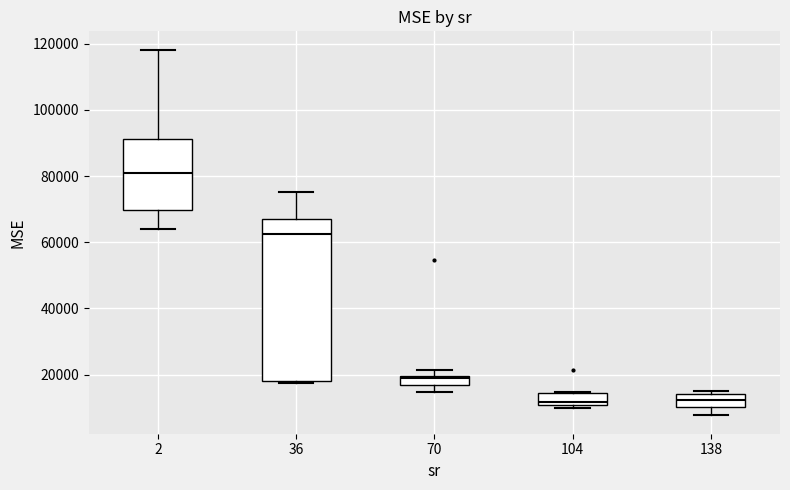

Which box's median line is the highest?

2